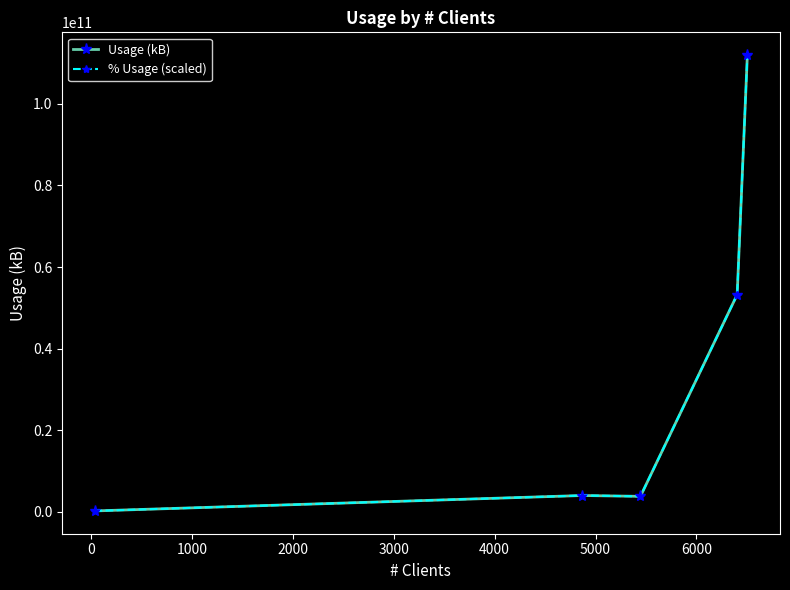

What is the value of the % Usage (scaled) point at the 4th from the left?

53223570184.0